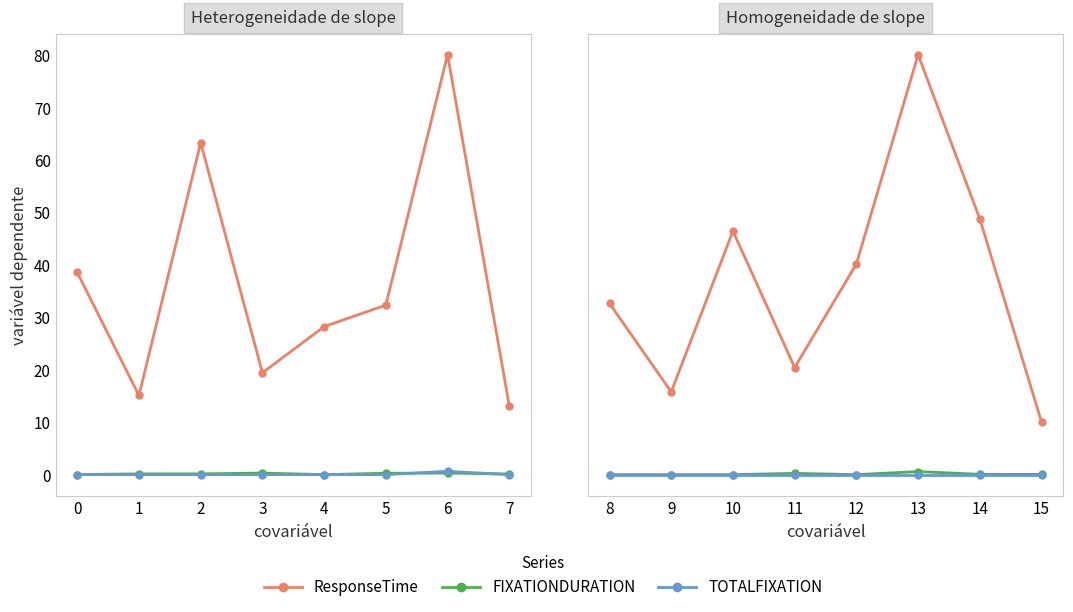

The FIXATIONDURATION series shows 0.0 at 15. True or false?

False